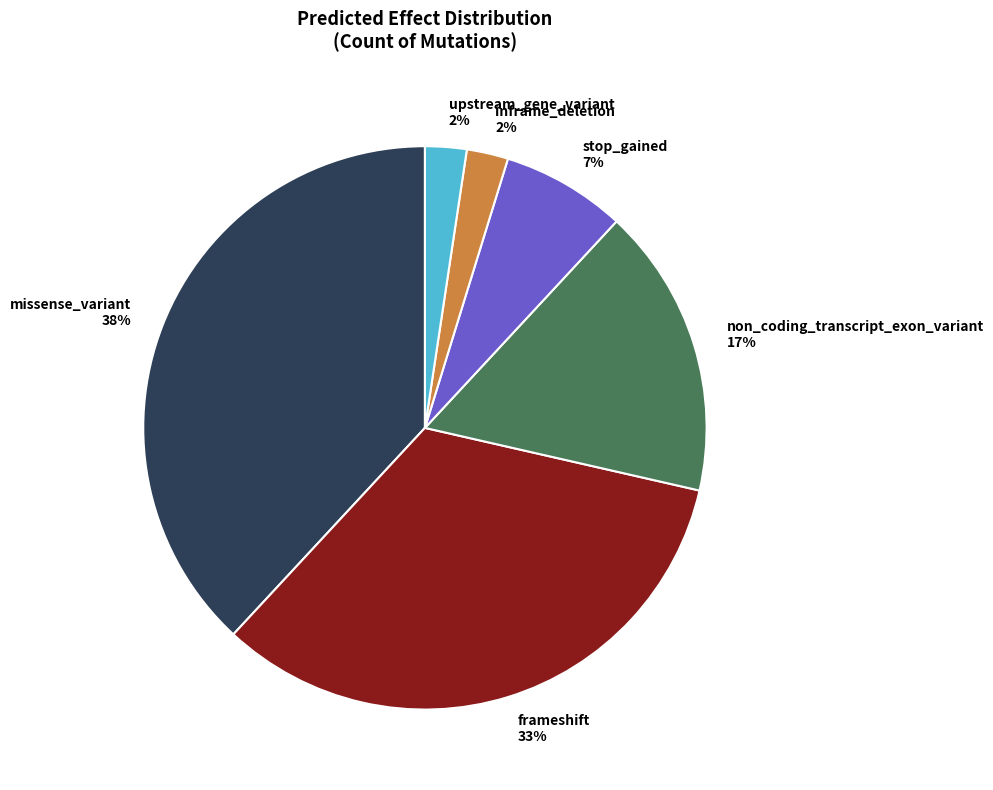

The non_coding_transcript_exon_variant slice represents 7% of the pie. True or false?

False